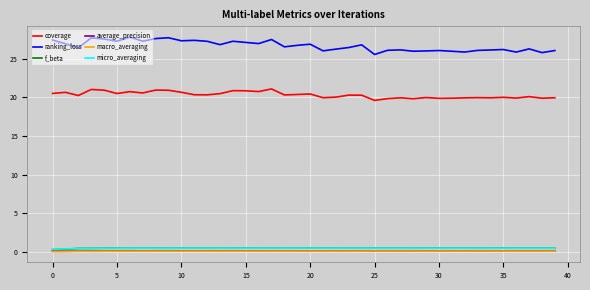

True or false: f_beta and coverage intersect in this chart.

False